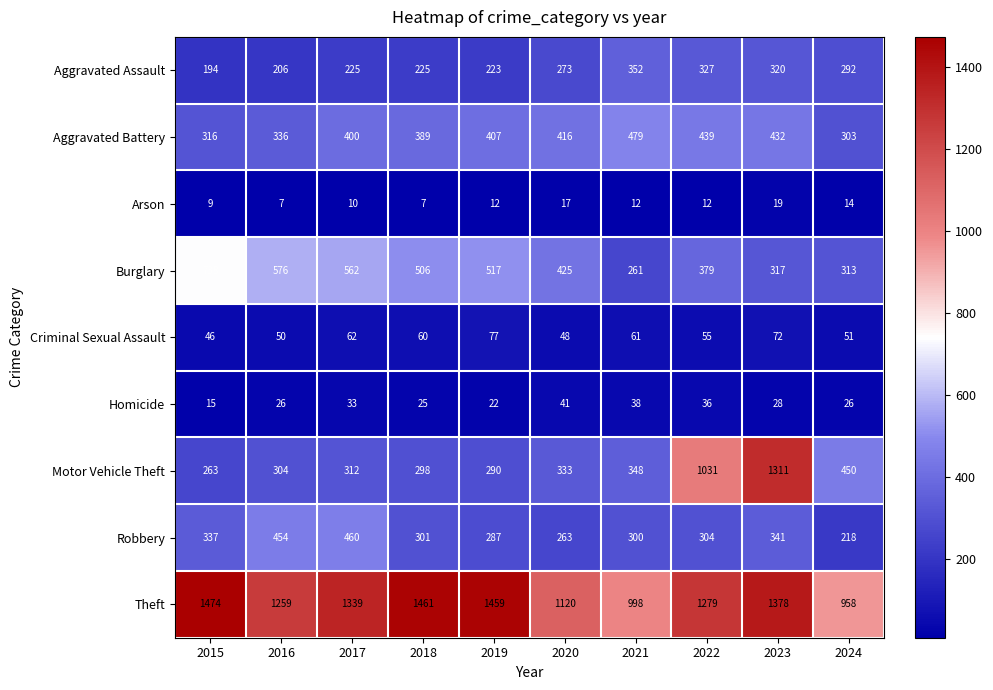

What is the total value across all series at 2023?

4218